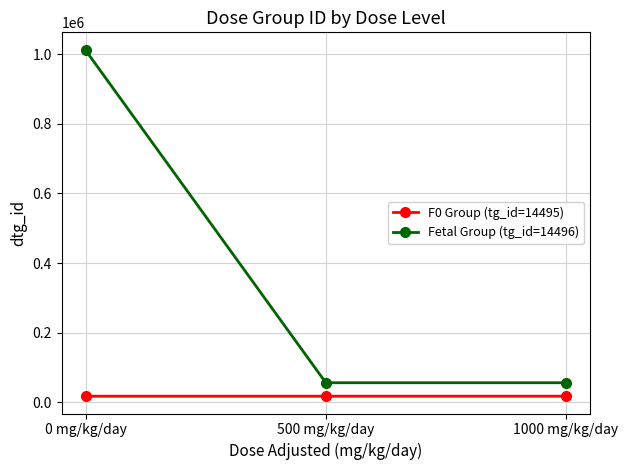

What is the label of the 3rd point from the left?

1000 mg/kg/day